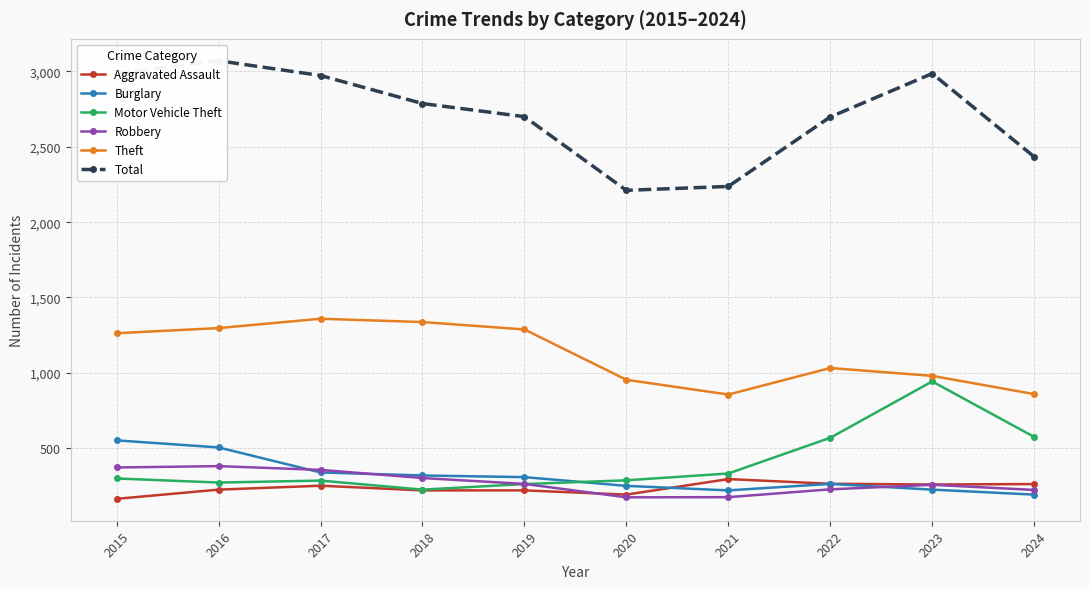

How many distinct data groups are displayed?

6